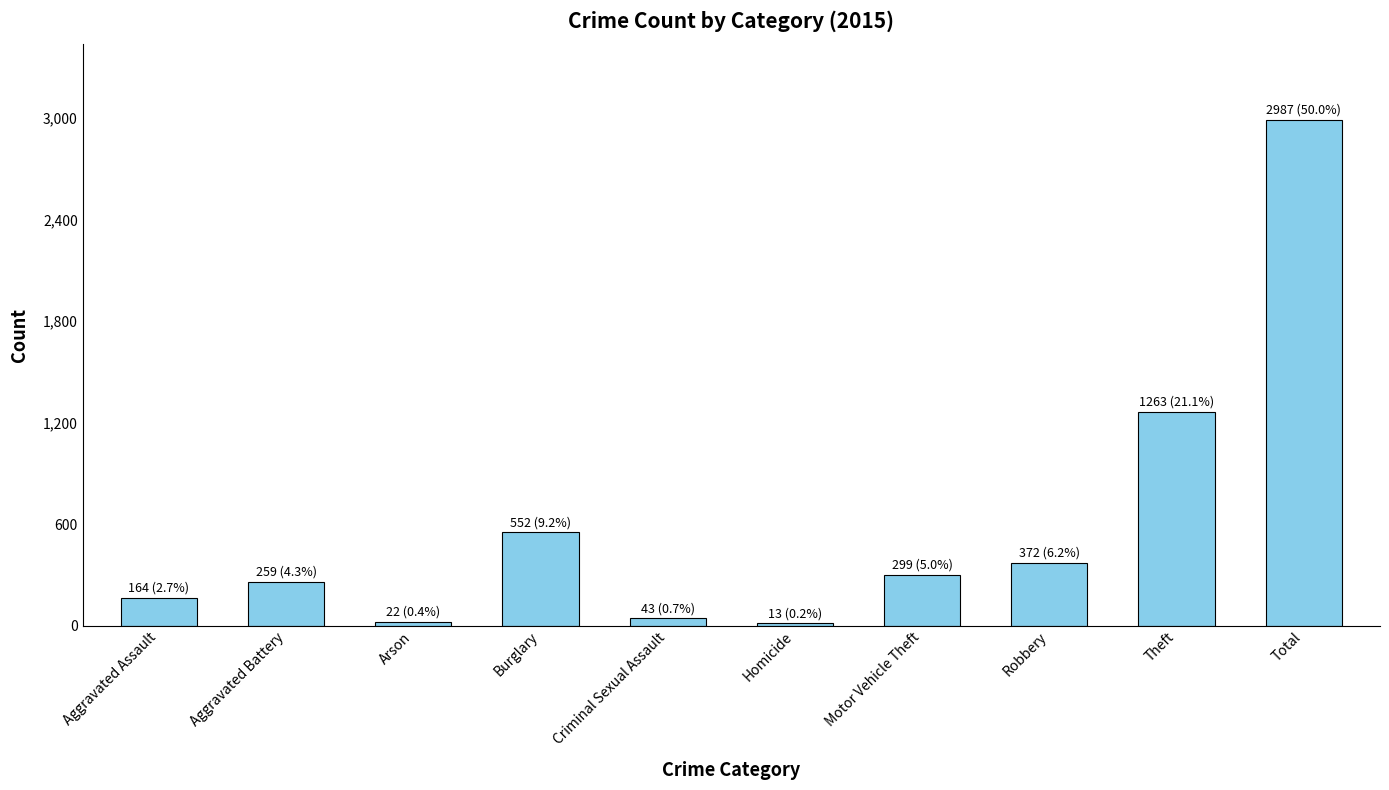

How many categories are shown in the chart?

10